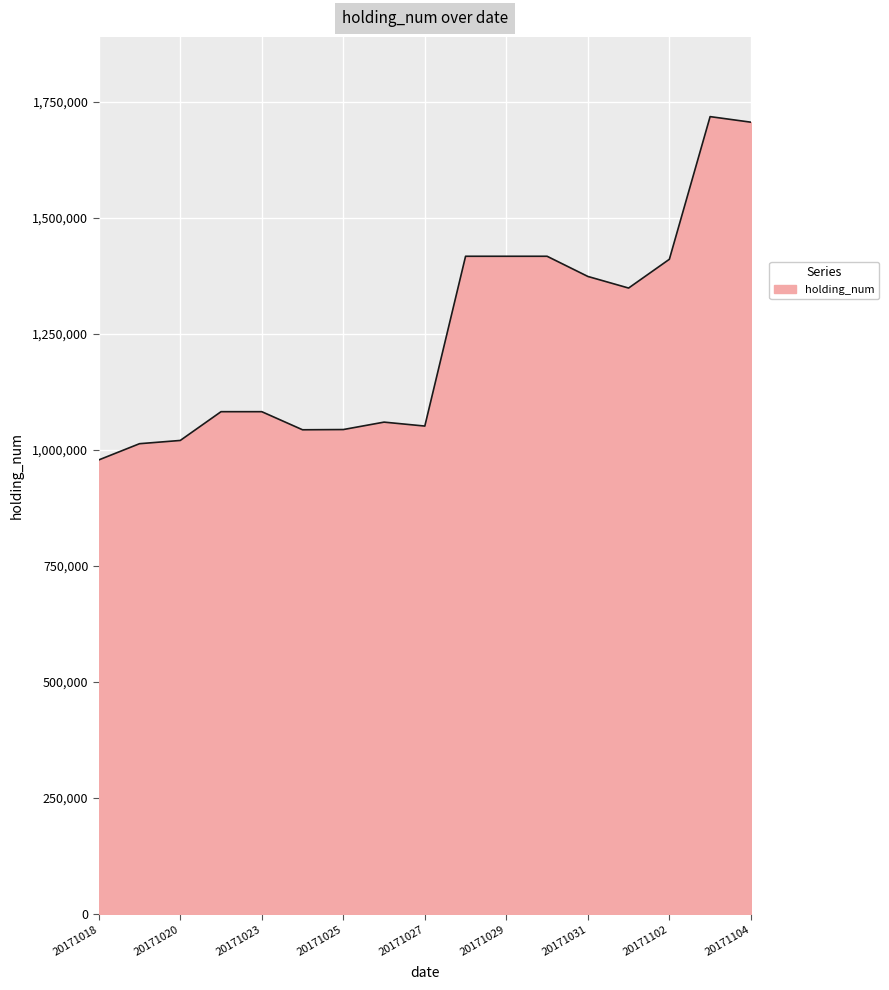

What is the maximum value shown in the chart?

1718500